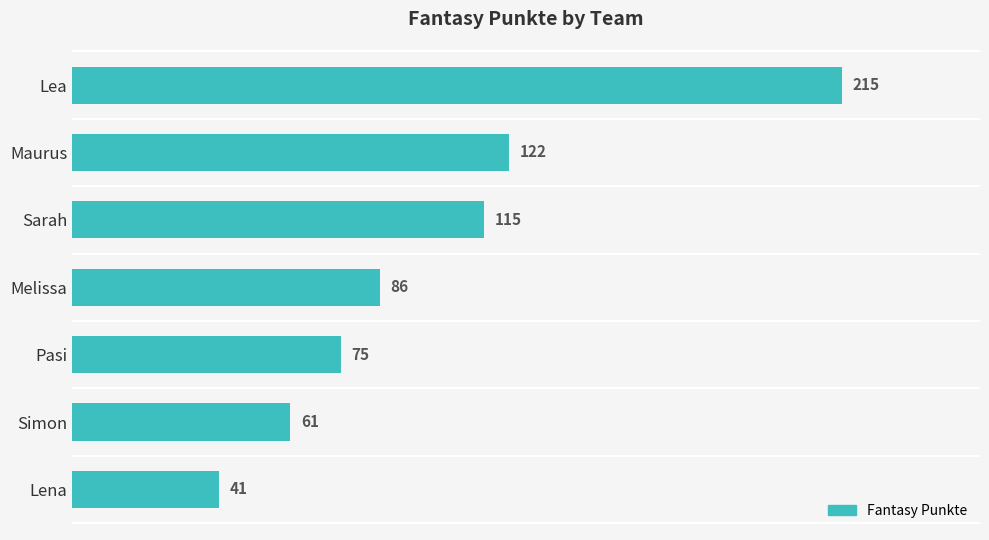

Approximately how many times larger is the value at Sarah compared to Simon?

1.9